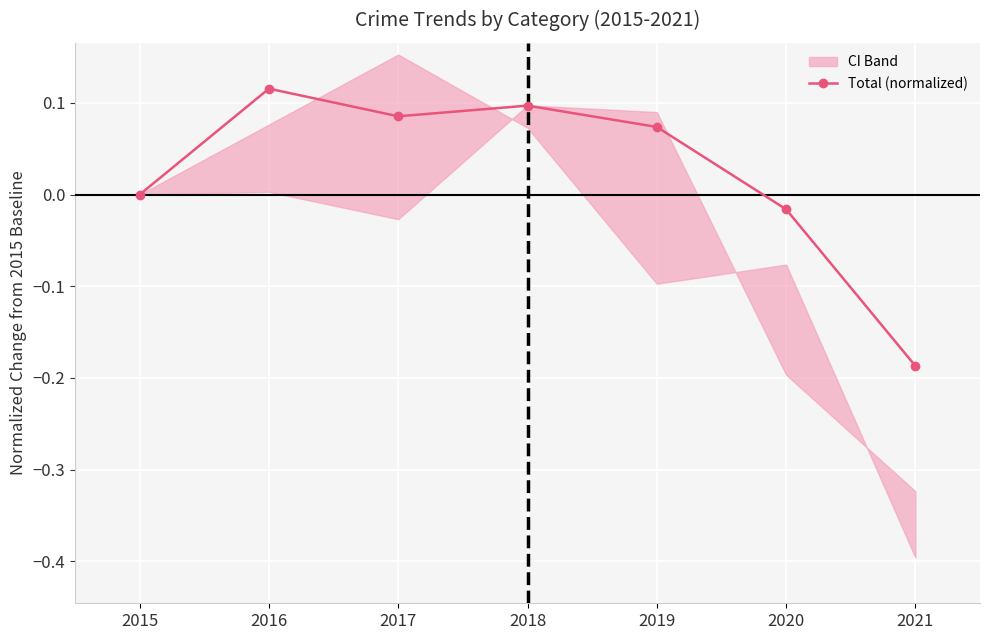

What is the greatest value displayed?

0.1